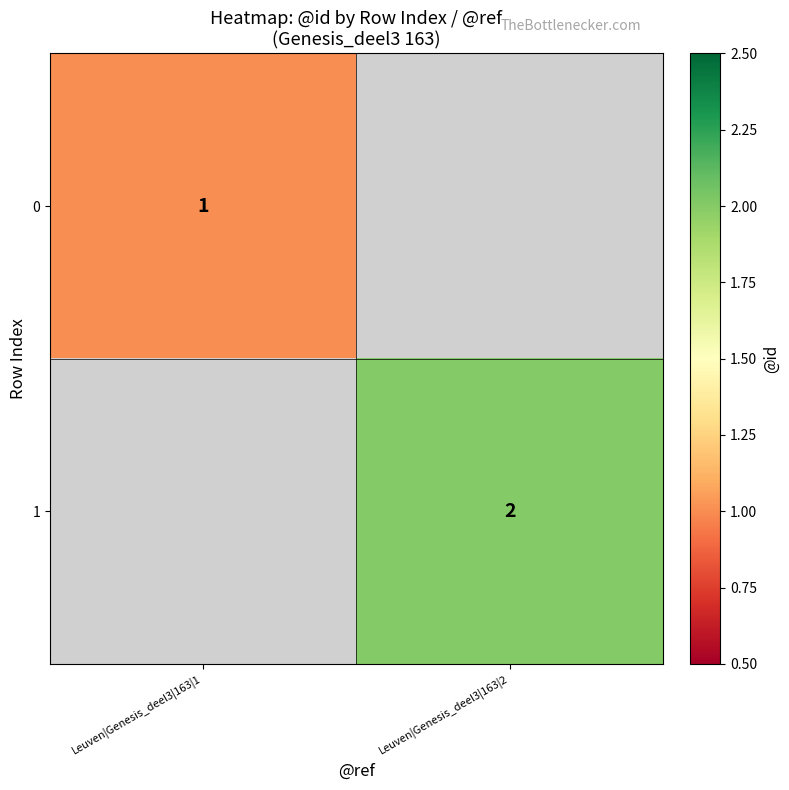

True or false: 1 has a value of 2 at Leuven|Genesis_deel3|163|2.

True